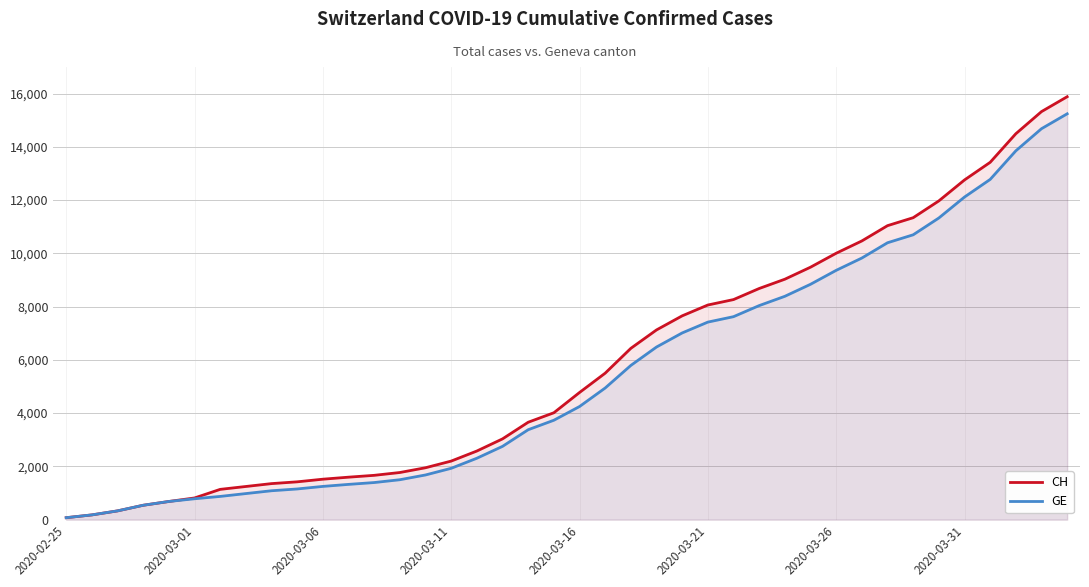

True or false: CH and GE cross at least once.

False